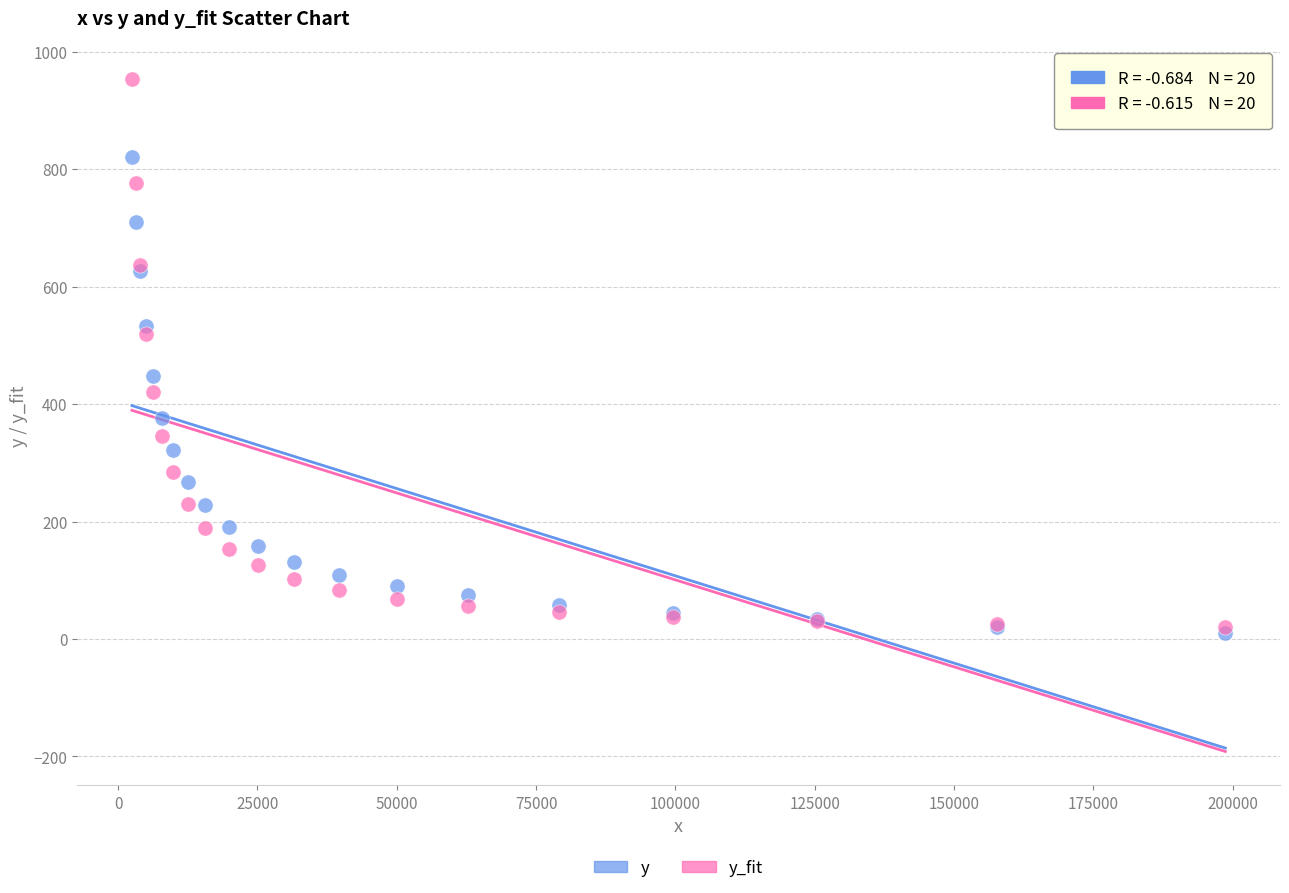

What are all the series names shown in the legend?

y, y_fit